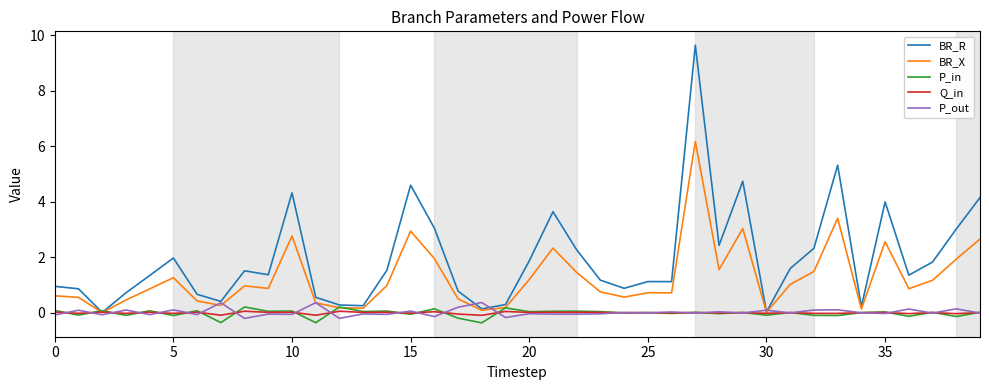

Which series has the largest total across all categories?

BR_R